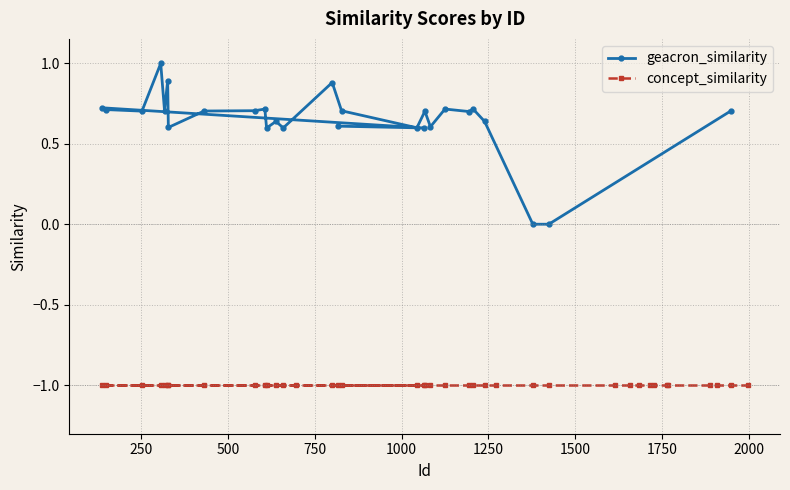

What is the greatest value displayed?

1.0